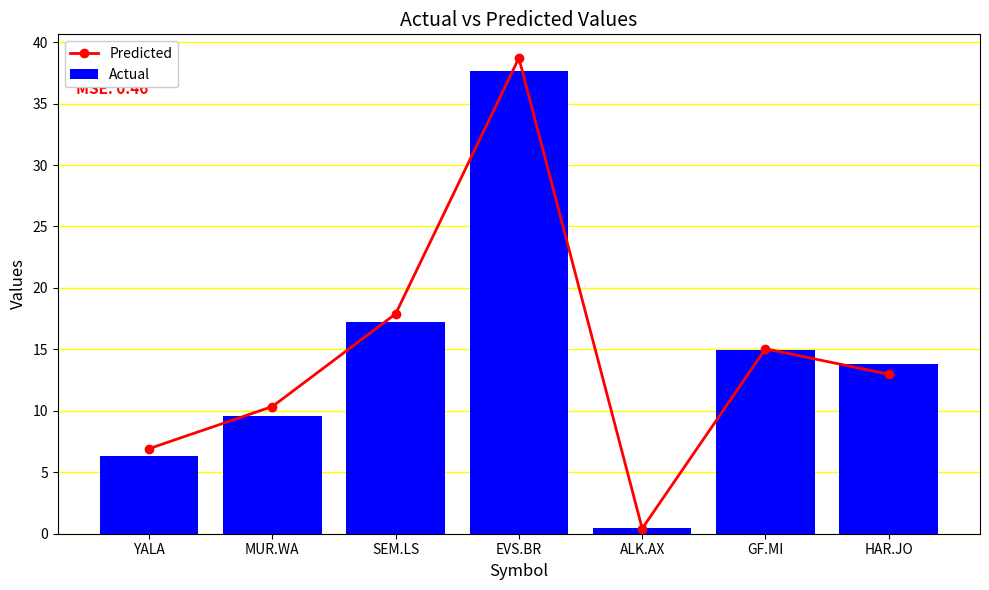

Read the Actual value at ALK.AX.

0.5